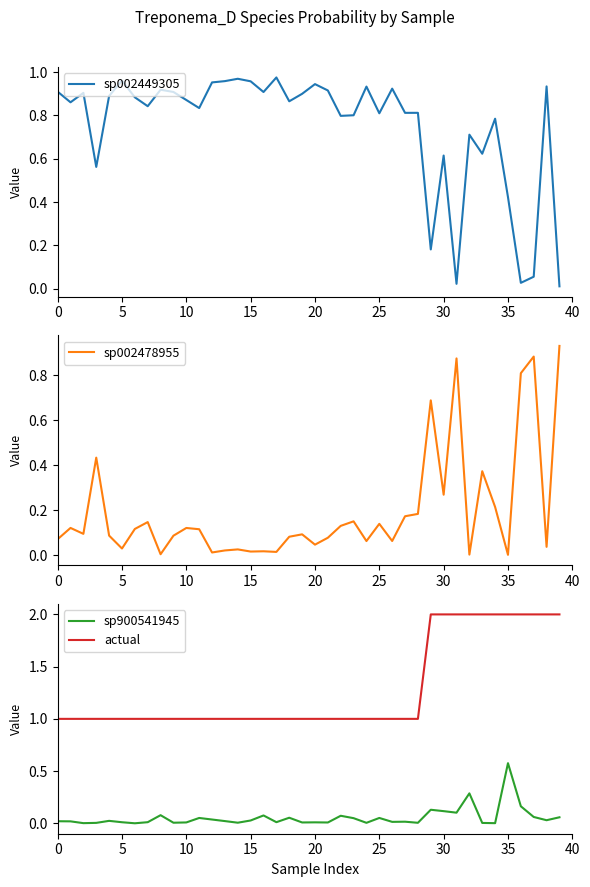

True or false: sp900541945 and actual cross at least once.

False